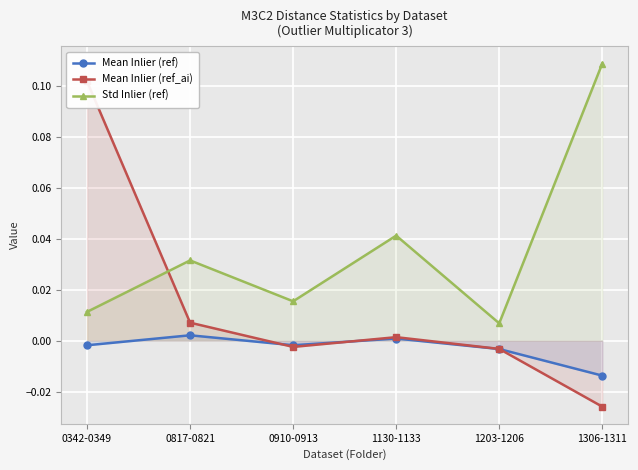

How many negative values does the Mean Inlier (ref) series have?

4